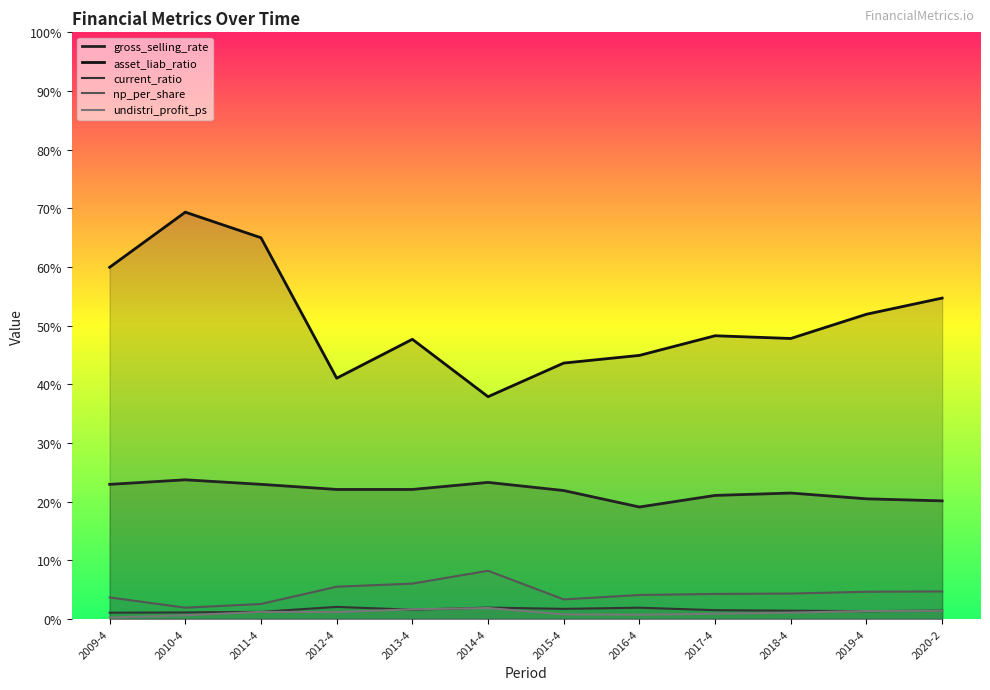

How many values in the undistri_profit_ps series exceed 1?

7